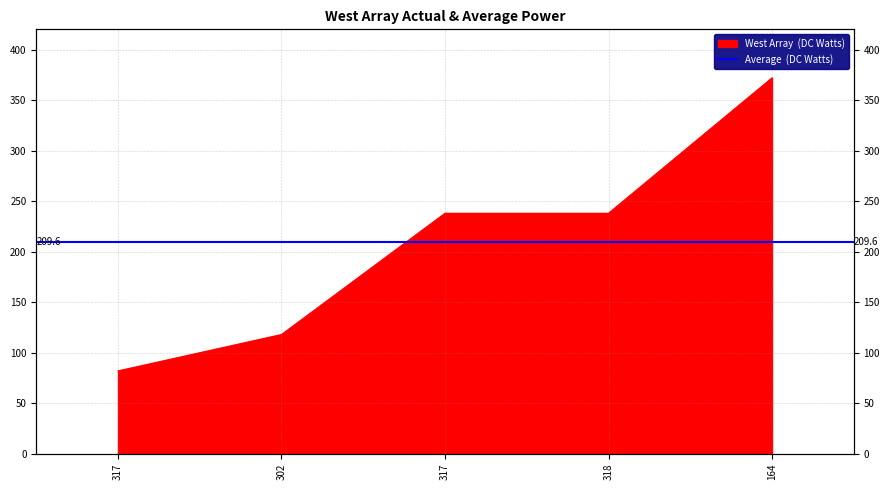

How many values are between 118 and 238?

3